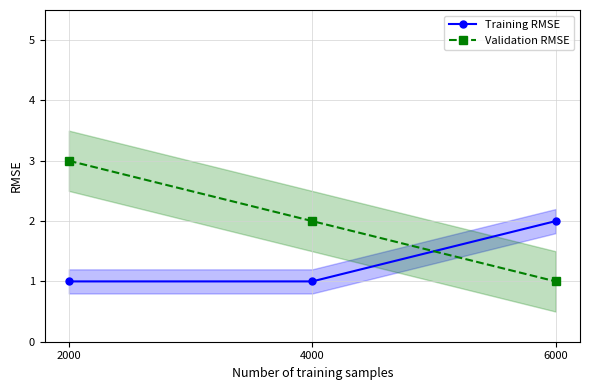

At which label does Validation RMSE first exceed 2?

2000